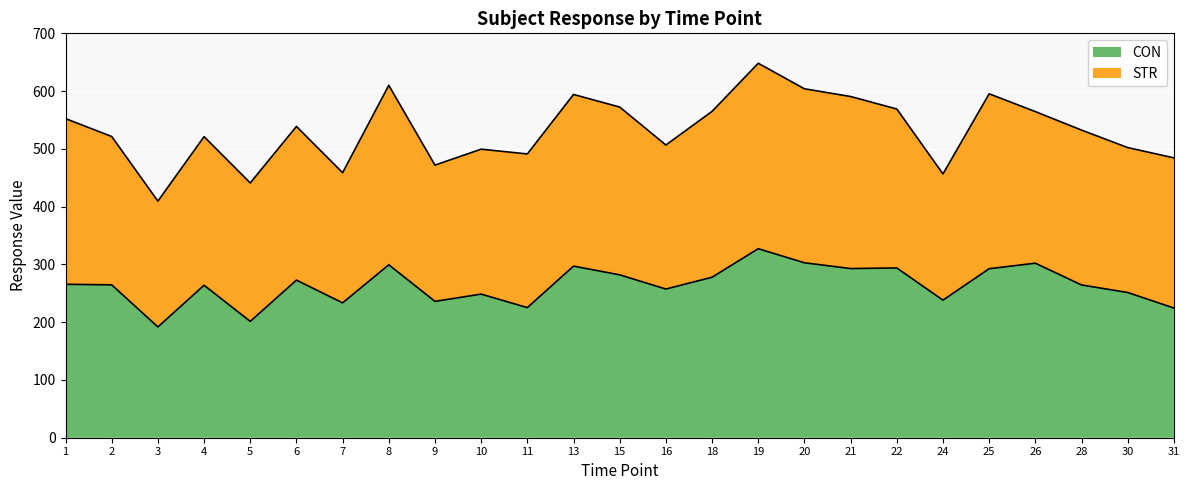

Which category has the lowest value across all series?

3